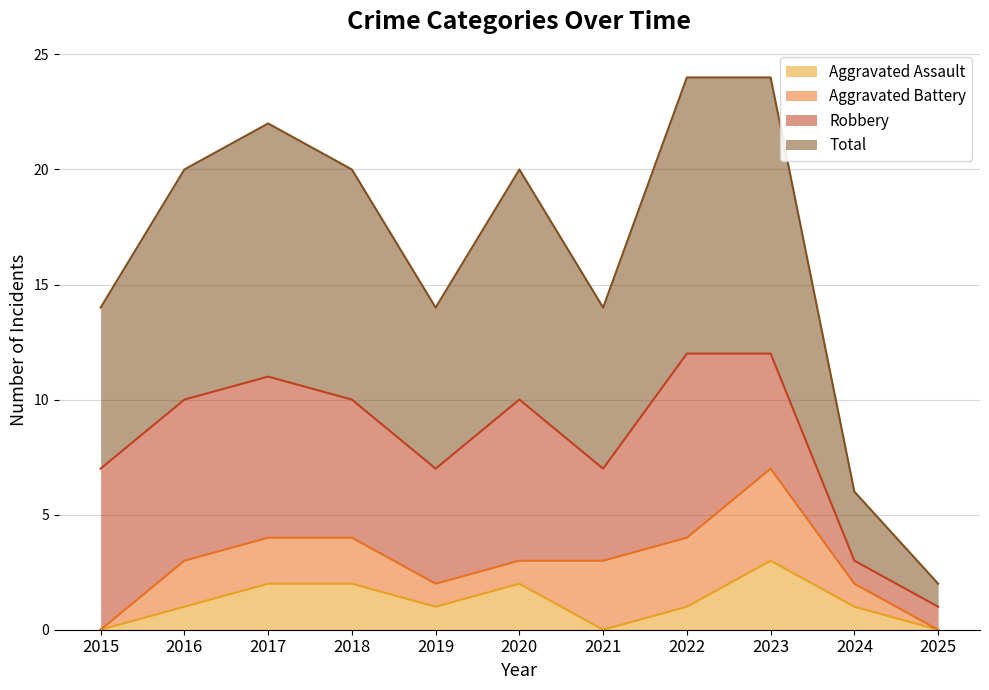

Which series changed the most between 2019 and 2025?

Total